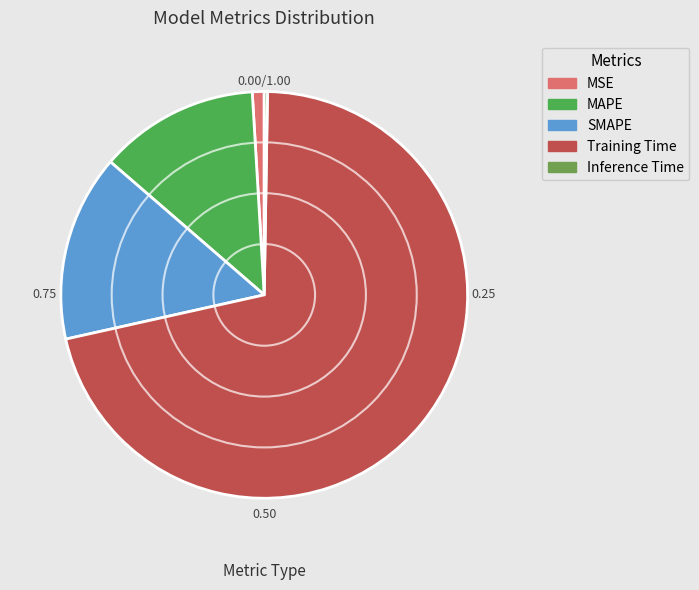

What is the change in value from MSE to Training Time?

+1.6